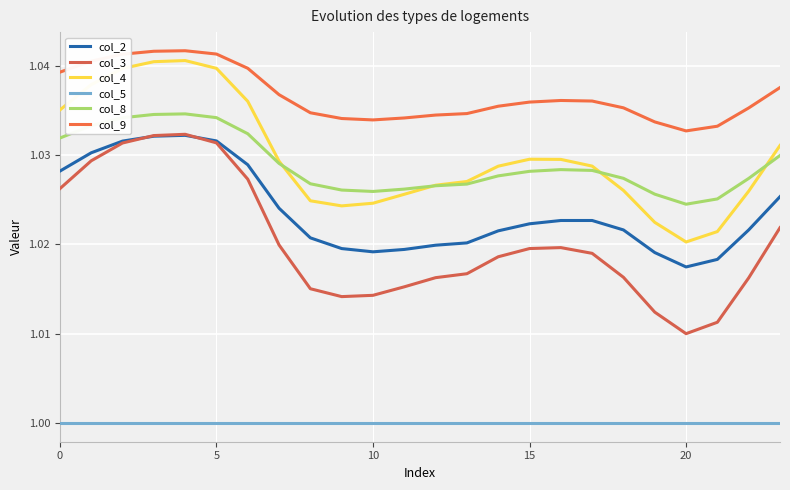

Reading right to left, list all the values displayed in this chart.

col_2: 1.0	1.0	1.0	1.0	1.0	1.0	1.0	1.0	1.0	1.0	1.0	1.0	1.0	1.0	1.0	1.0	1.0	1.0	1.0	1.0	1.0	1.0	1.0	1.0
col_3: 1.0	1.0	1.0	1.0	1.0	1.0	1.0	1.0	1.0	1.0	1.0	1.0	1.0	1.0	1.0	1.0	1.0	1.0	1.0	1.0	1.0	1.0	1.0	1.0
col_4: 1.0	1.0	1.0	1.0	1.0	1.0	1.0	1.0	1.0	1.0	1.0	1.0	1.0	1.0	1.0	1.0	1.0	1.0	1.0	1.0	1.0	1.0	1.0	1.0
col_5: 1.0	1.0	1.0	1.0	1.0	1.0	1.0	1.0	1.0	1.0	1.0	1.0	1.0	1.0	1.0	1.0	1.0	1.0	1.0	1.0	1.0	1.0	1.0	1.0
col_8: 1.0	1.0	1.0	1.0	1.0	1.0	1.0	1.0	1.0	1.0	1.0	1.0	1.0	1.0	1.0	1.0	1.0	1.0	1.0	1.0	1.0	1.0	1.0	1.0
col_9: 1.0	1.0	1.0	1.0	1.0	1.0	1.0	1.0	1.0	1.0	1.0	1.0	1.0	1.0	1.0	1.0	1.0	1.0	1.0	1.0	1.0	1.0	1.0	1.0